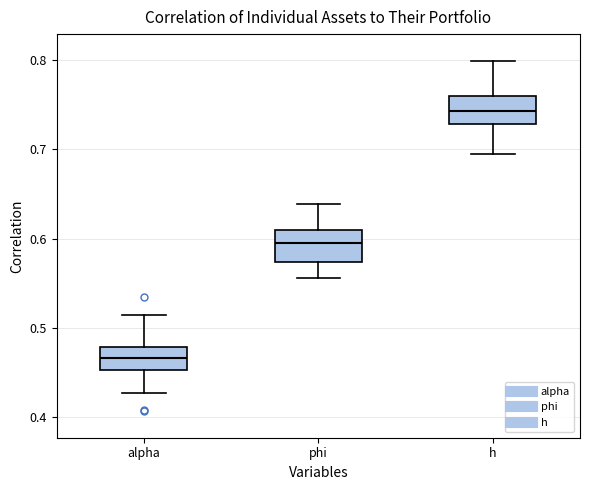

Where does the upper whisker of the box for alpha end on the y-axis? The values are not printed on the chart, so give them approximately, as read against the axis.

0.51